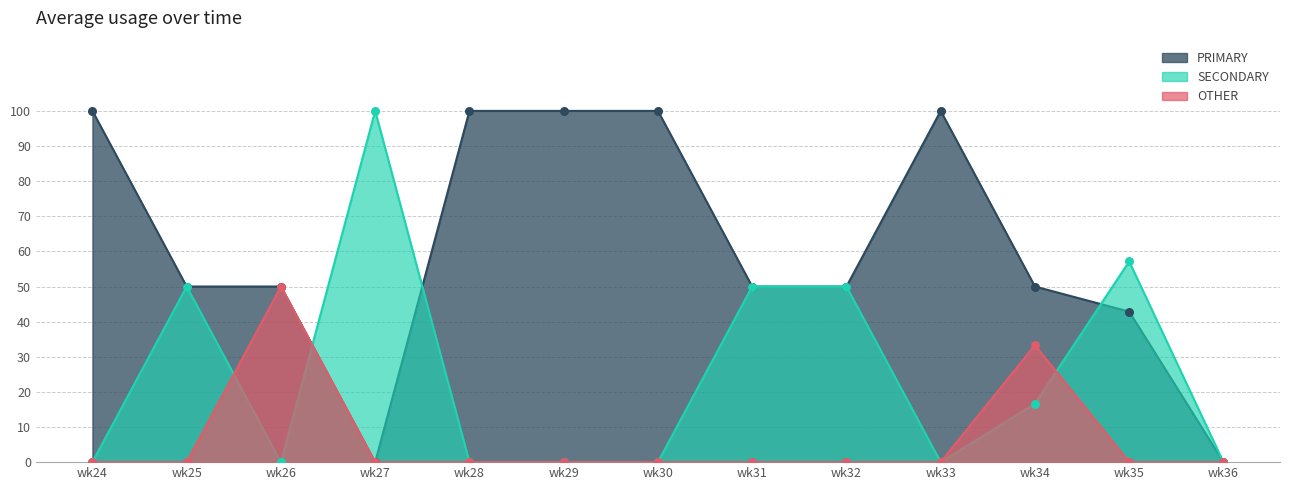

Which series has the largest total across all categories?

PRIMARY